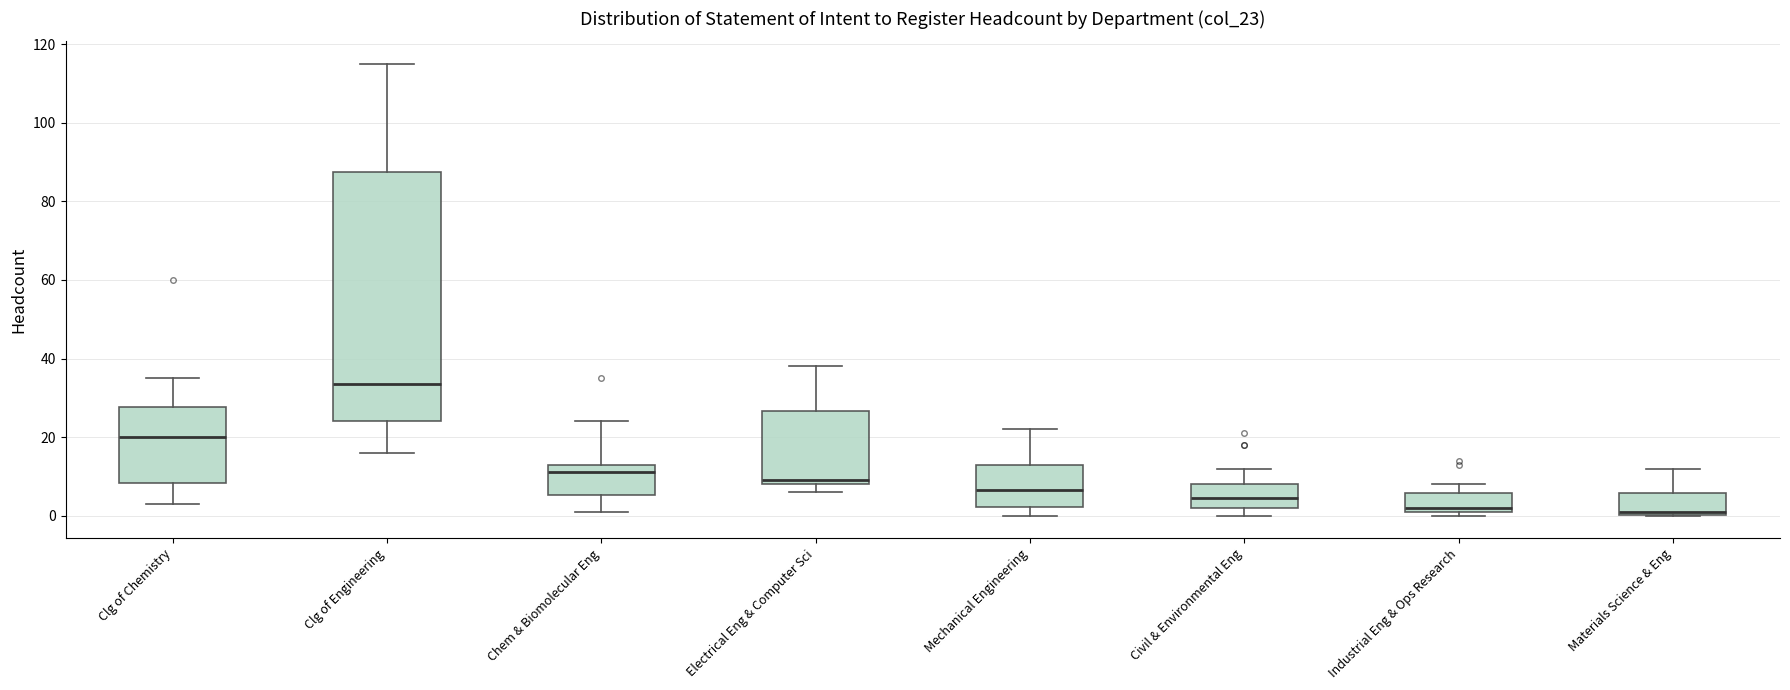

Comparing the boxes themselves (not the whiskers), which one is the tallest?

Clg of Engineering